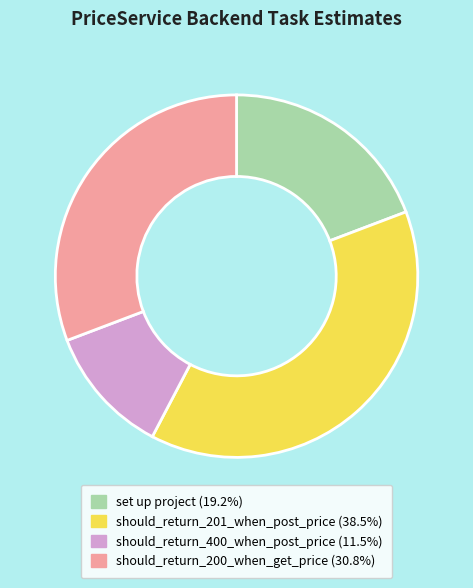

Rank the categories by value from highest to lowest.

should_return_201_when_post_price, should_return_200_when_get_price, set up project, should_return_400_when_post_price